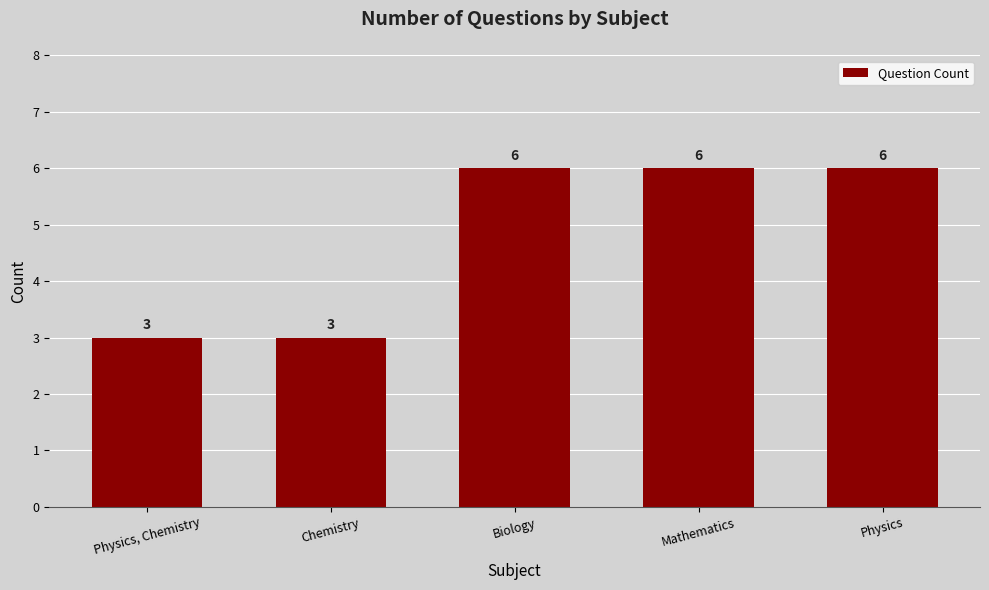

What is the difference between the maximum and minimum values?

3